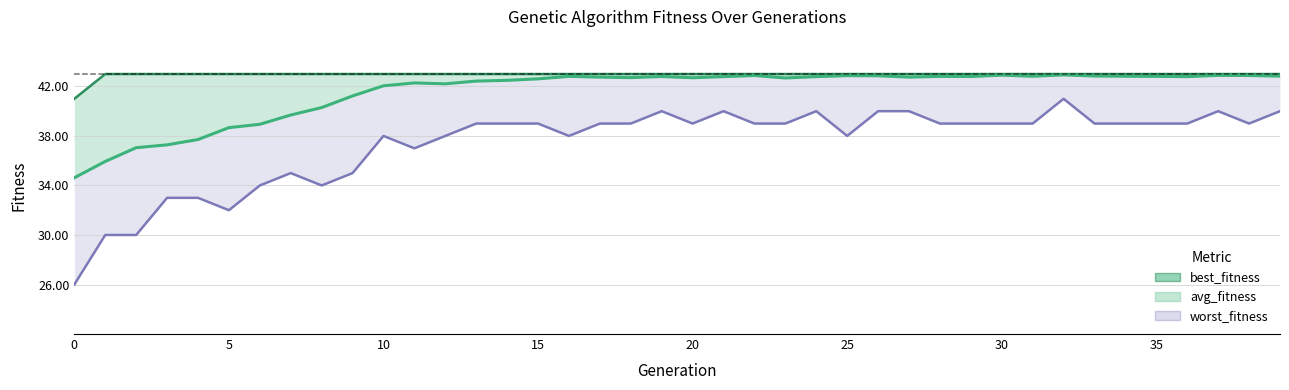

What is the label of the 16th point from the left?

15